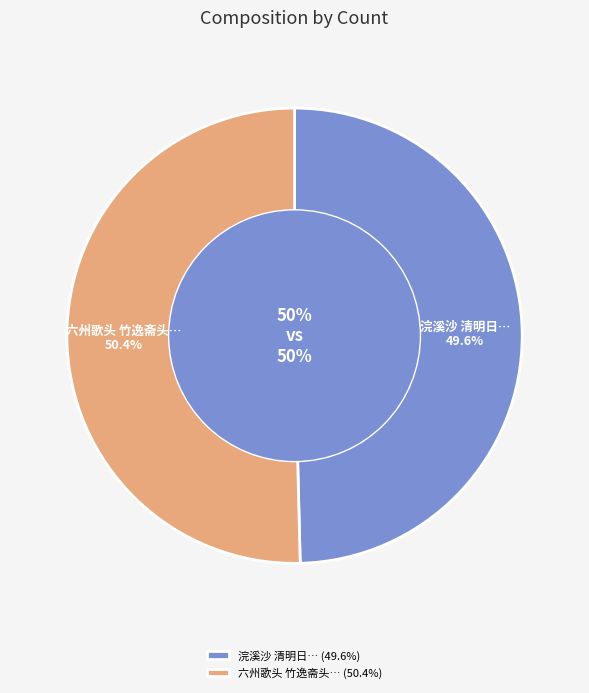

Rank the categories by value from lowest to highest.

浣溪沙 清明日，携儿妇踏青过浦静来表姊，斋头阅其所填新词，欣然继作, 六州歌头  竹逸斋头阅冯再来所著滇考赋此怀古